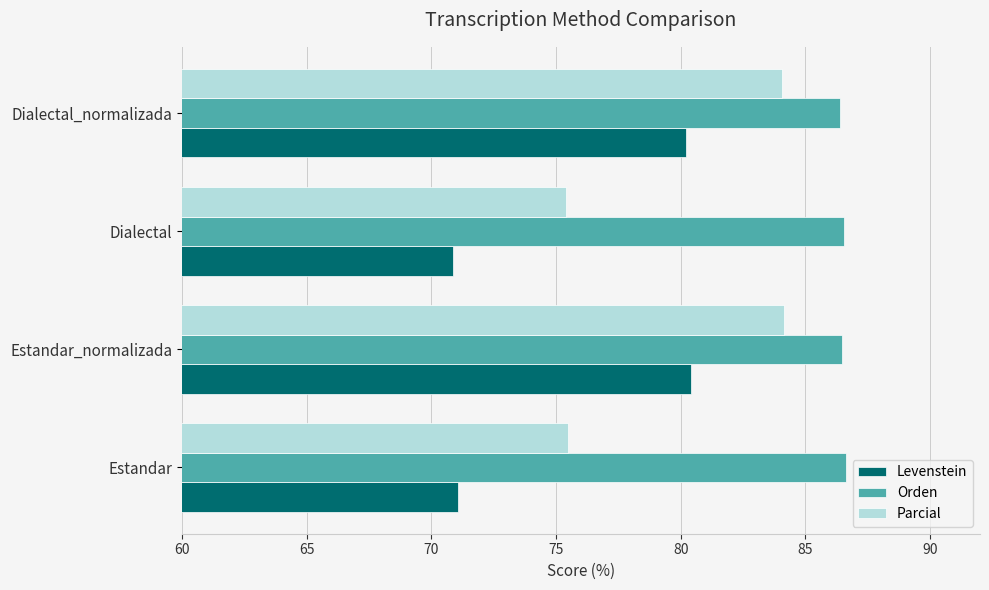

At Dialectal_normalizada, list the series in order from smallest to largest.

Levenstein, Parcial, Orden